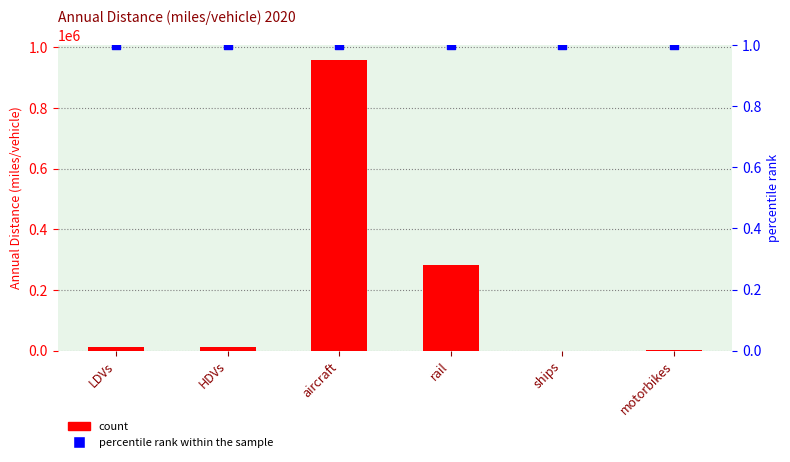

Which has a higher value, LDVs or HDVs?

HDVs